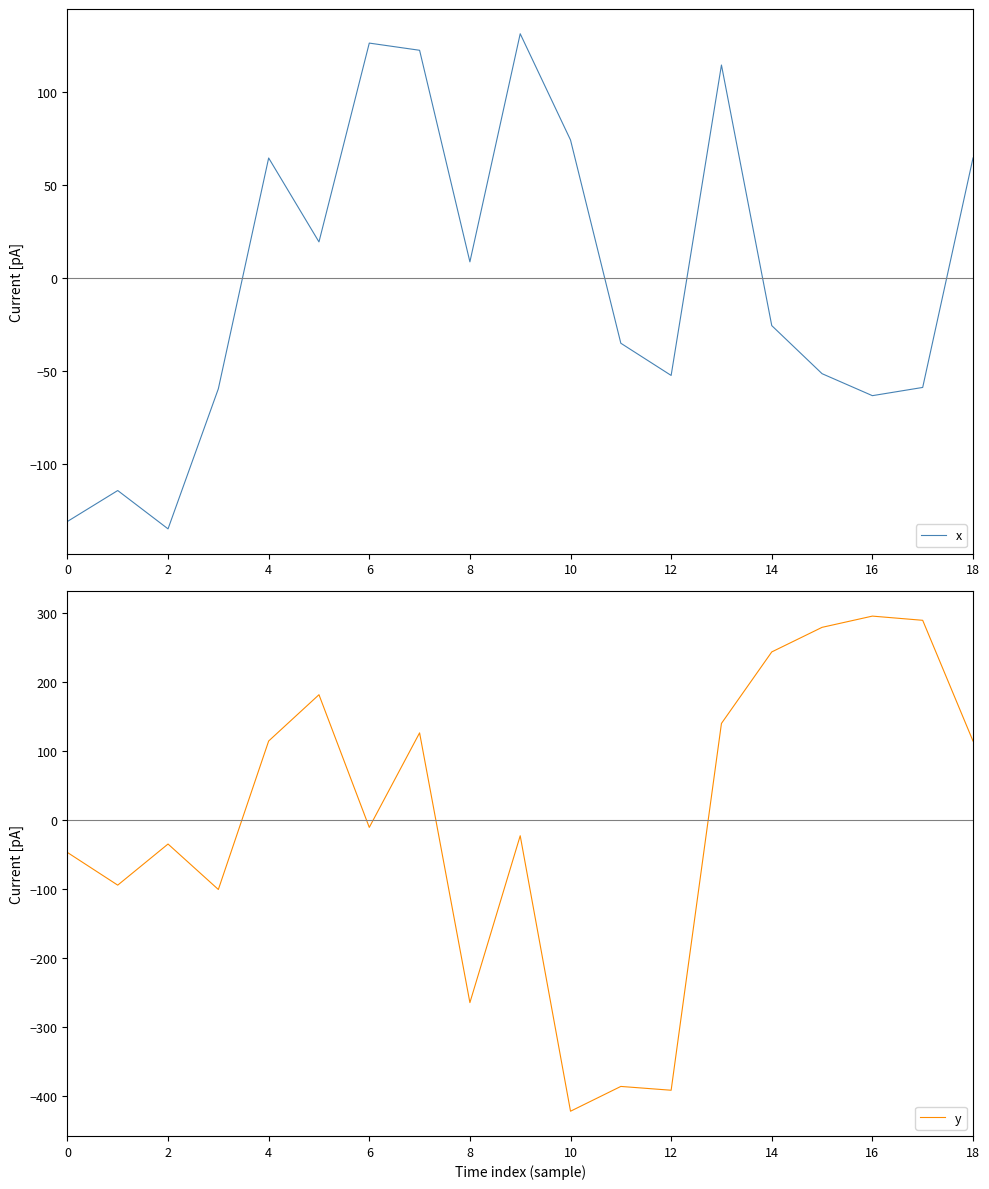

At which label does y first exceed -11?

4